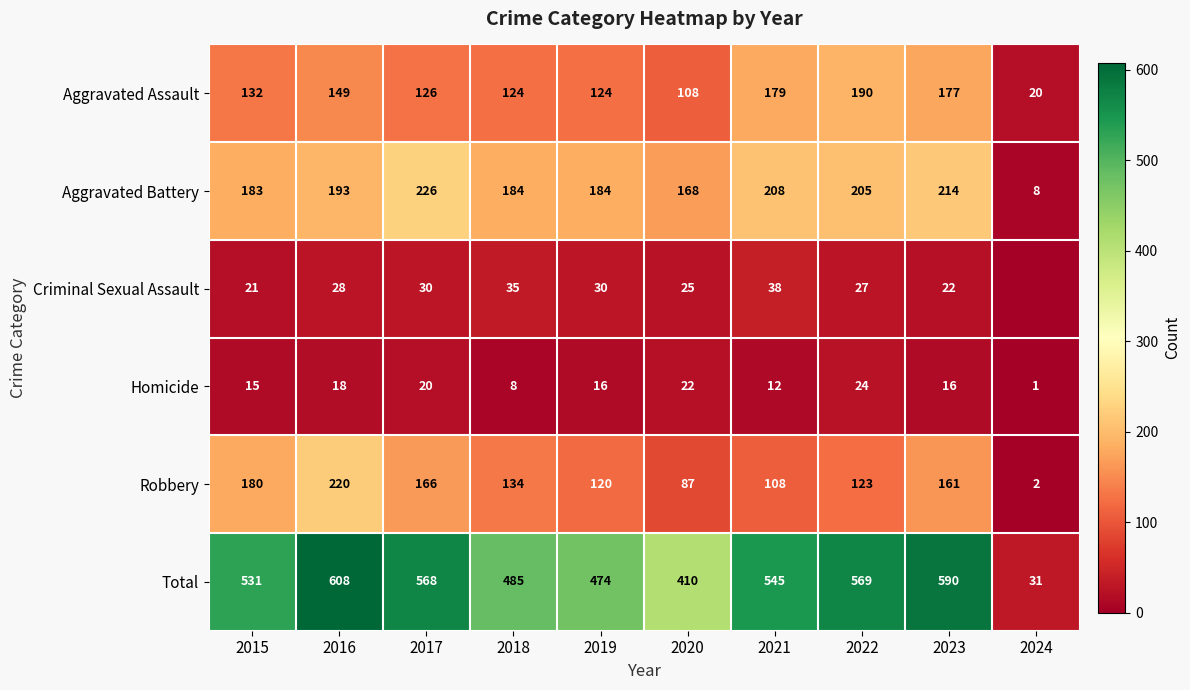

Between 2019 and 2020, which series saw the biggest shift?

Total